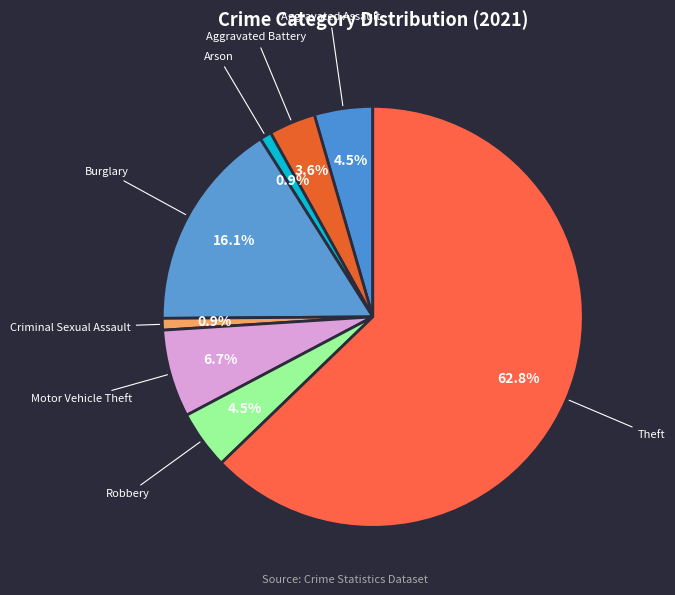

Which slice represents more than half of the pie?

Theft